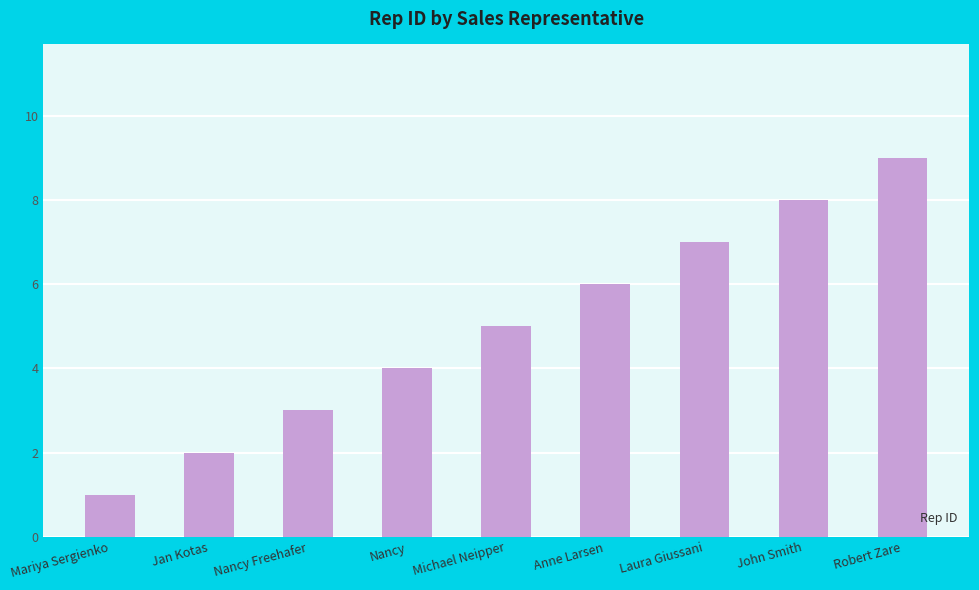

Which category has the lowest value across all series?

Mariya Sergienko